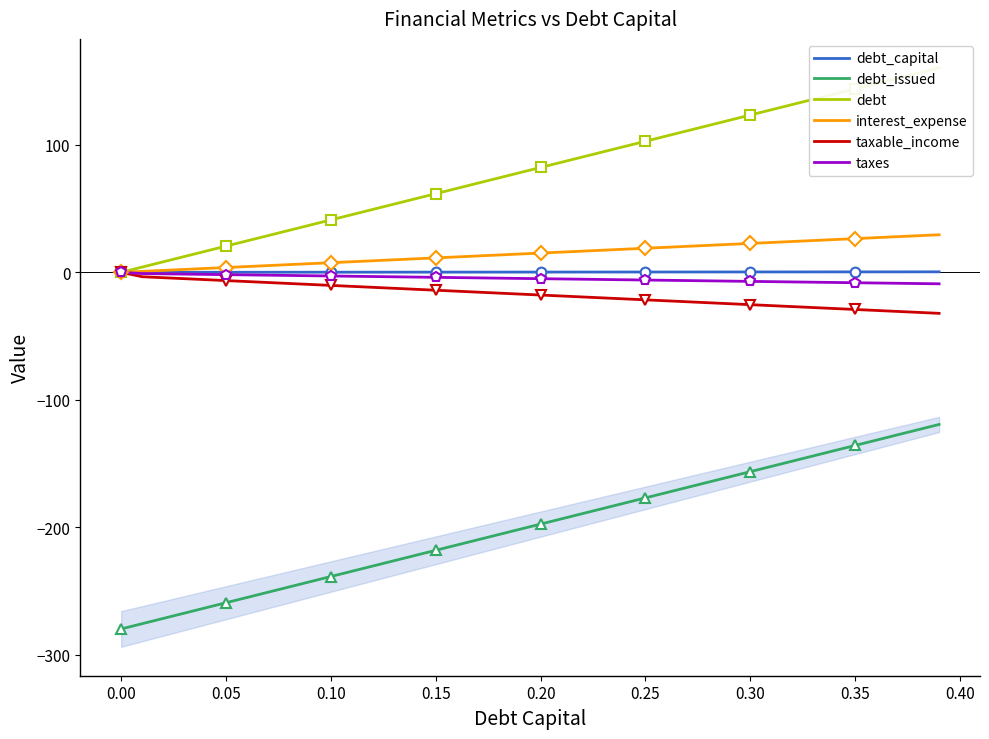

True or false: debt_issued and interest_expense intersect in this chart.

False